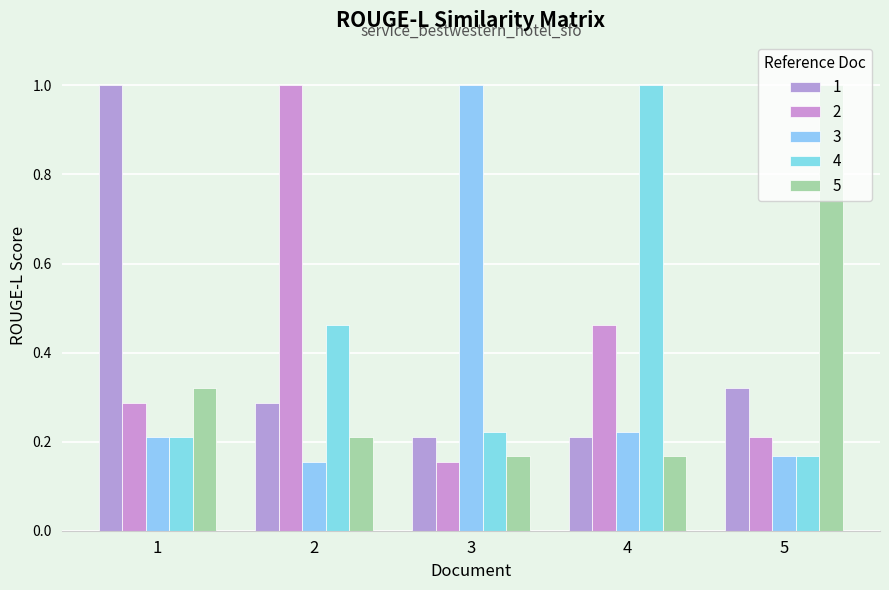

List the series in order of their peak value, lowest first.

1, 2, 3, 4, 5